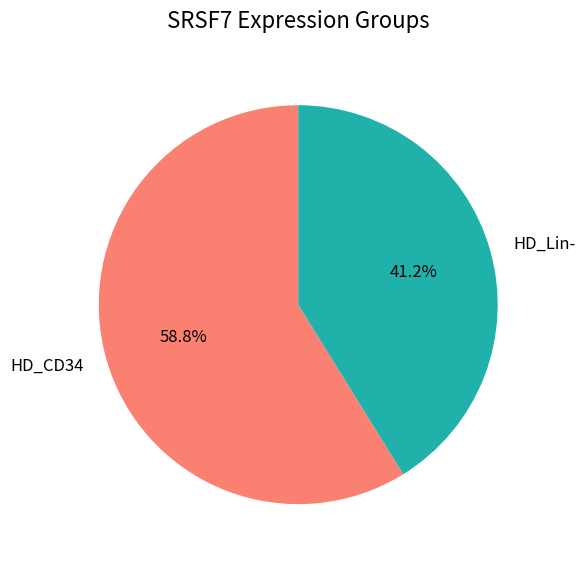

Is there a majority slice in this chart?

Yes